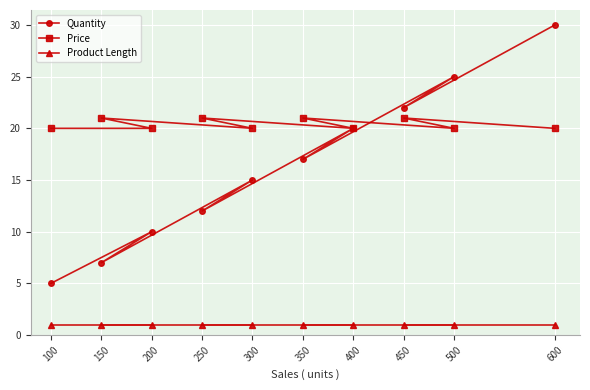

Rank the series at 600 from highest to lowest value.

Quantity, Price, Product Length